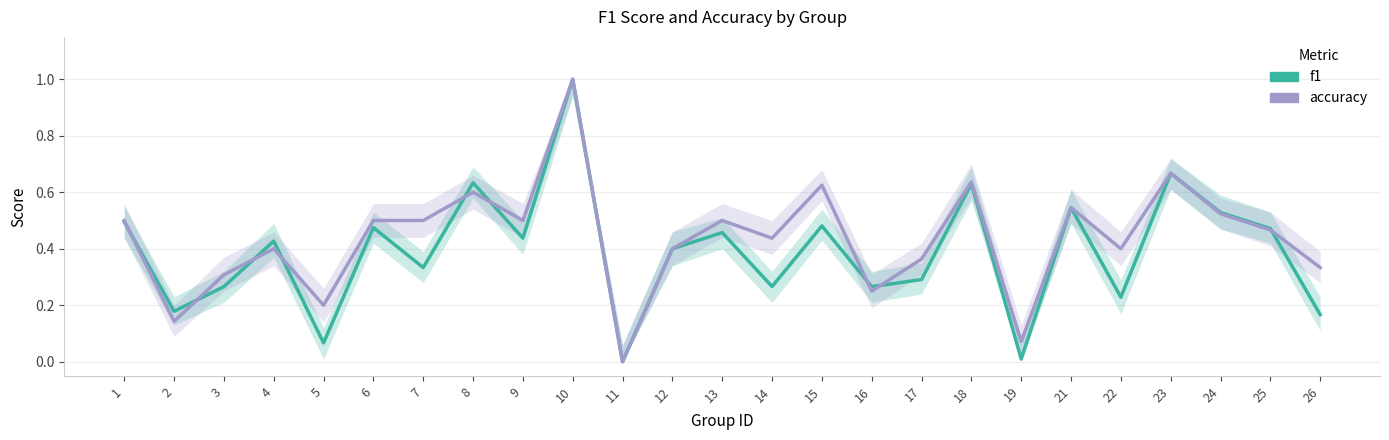

Which has a higher value, 9 or 17?

9